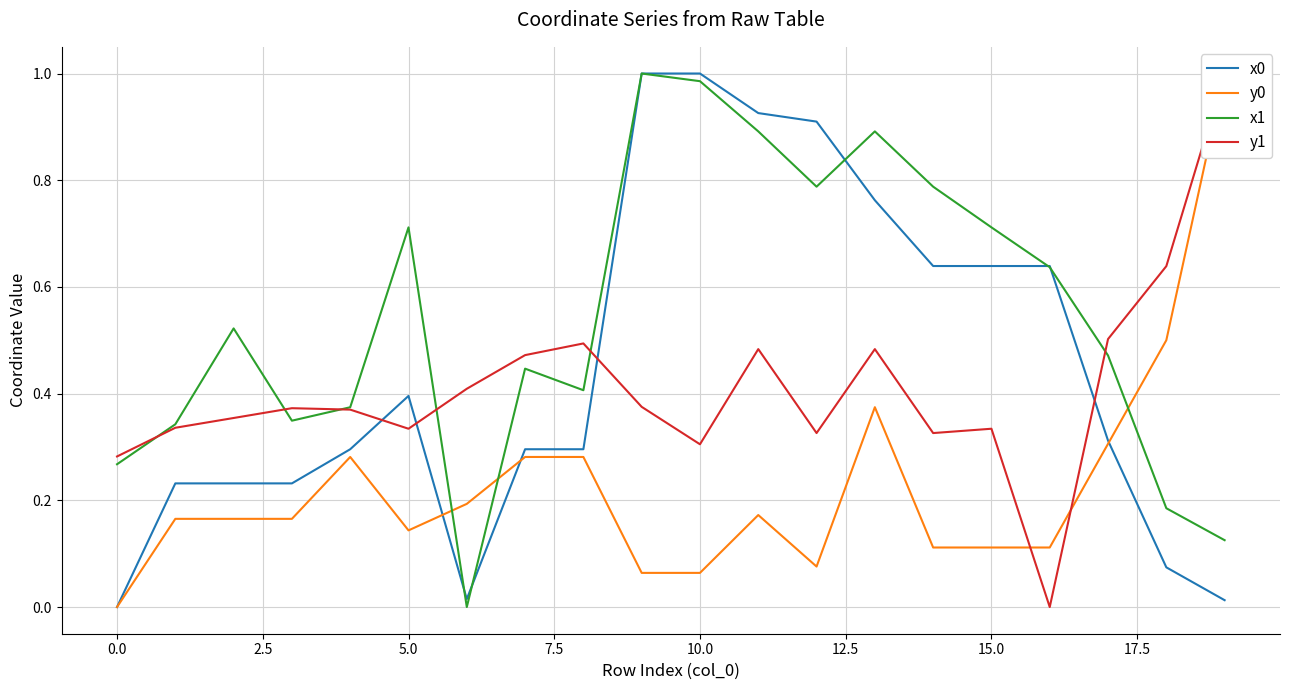

What is the label of the 8th point from the right?

12